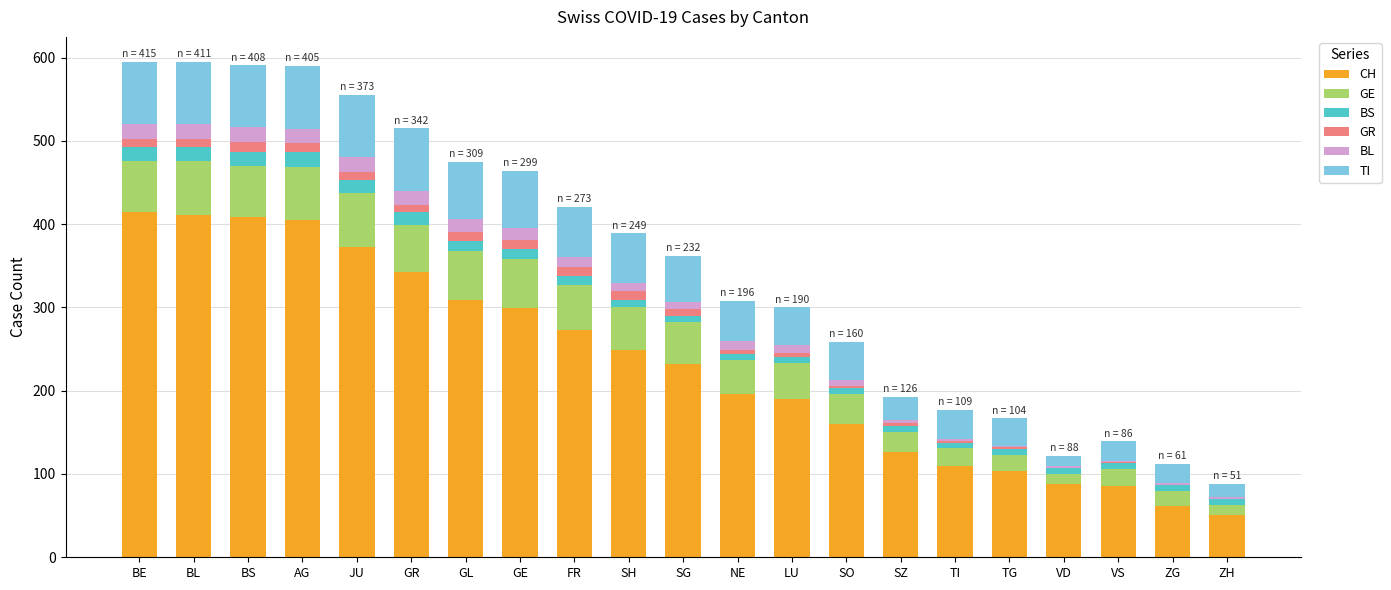

What are all the series names shown in the legend?

CH, GE, BS, GR, BL, TI